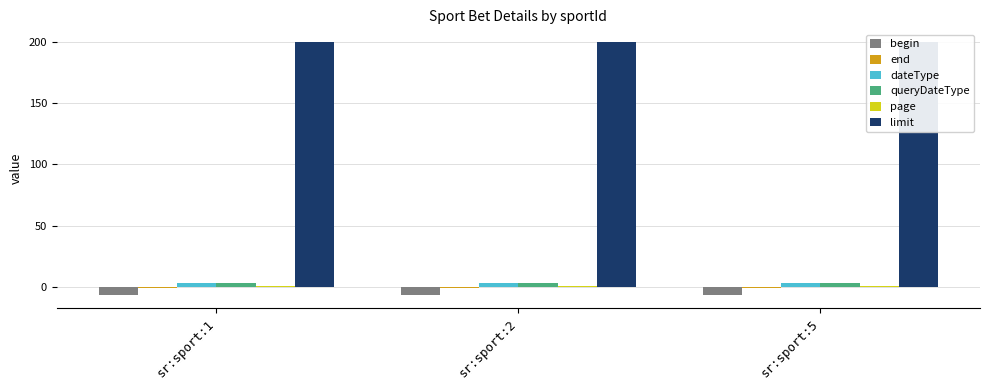

What is the approximate value of page at sr:sport:5?

1